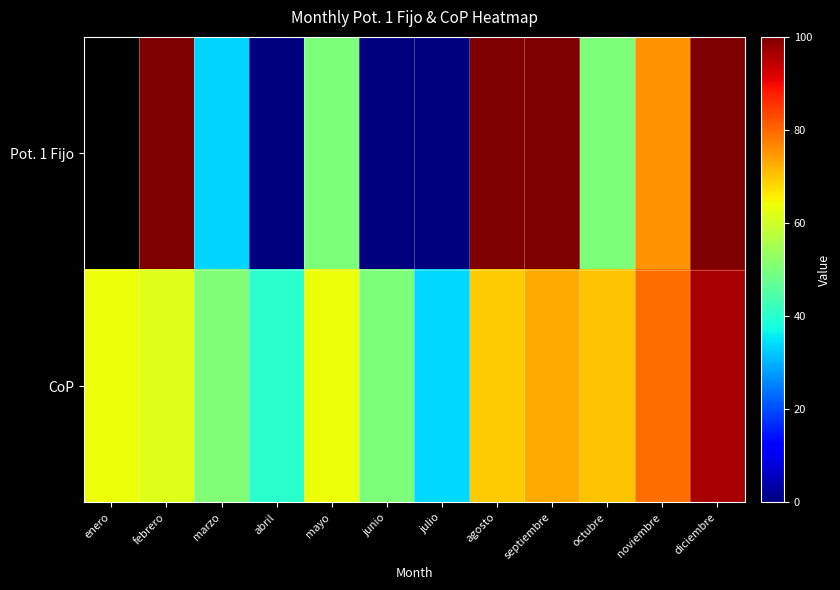

The value of Pot. 1 Fijo at marzo is 9.3. True or false?

False